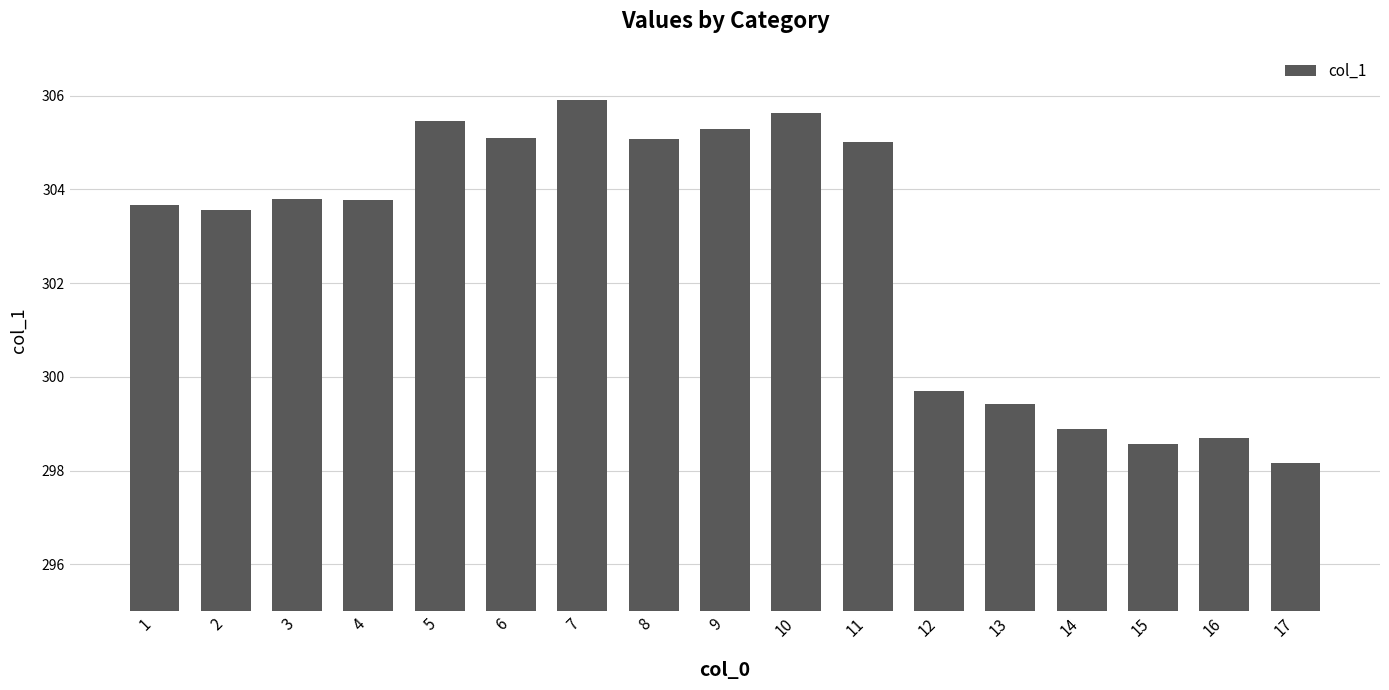

Are the bars horizontal?

No